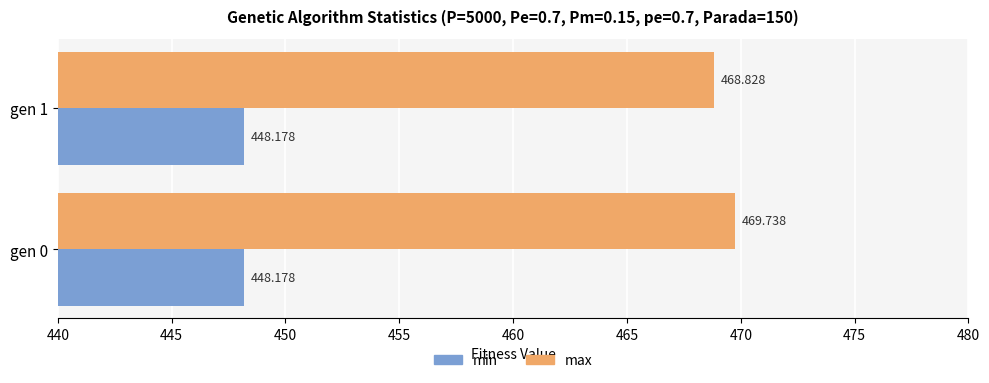

Which series has the widest spread of values?

max